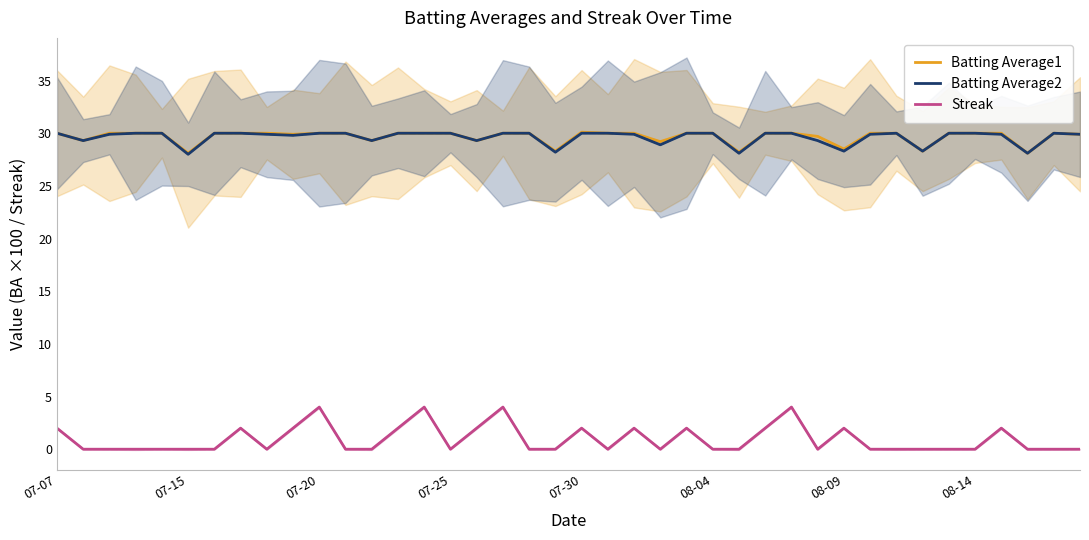

True or false: Batting Average1 and Streak intersect in this chart.

False